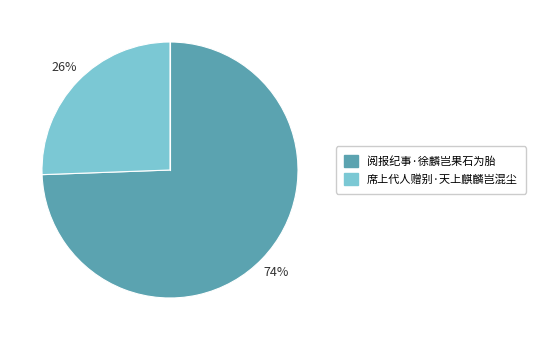

Does any single category account for the majority?

Yes